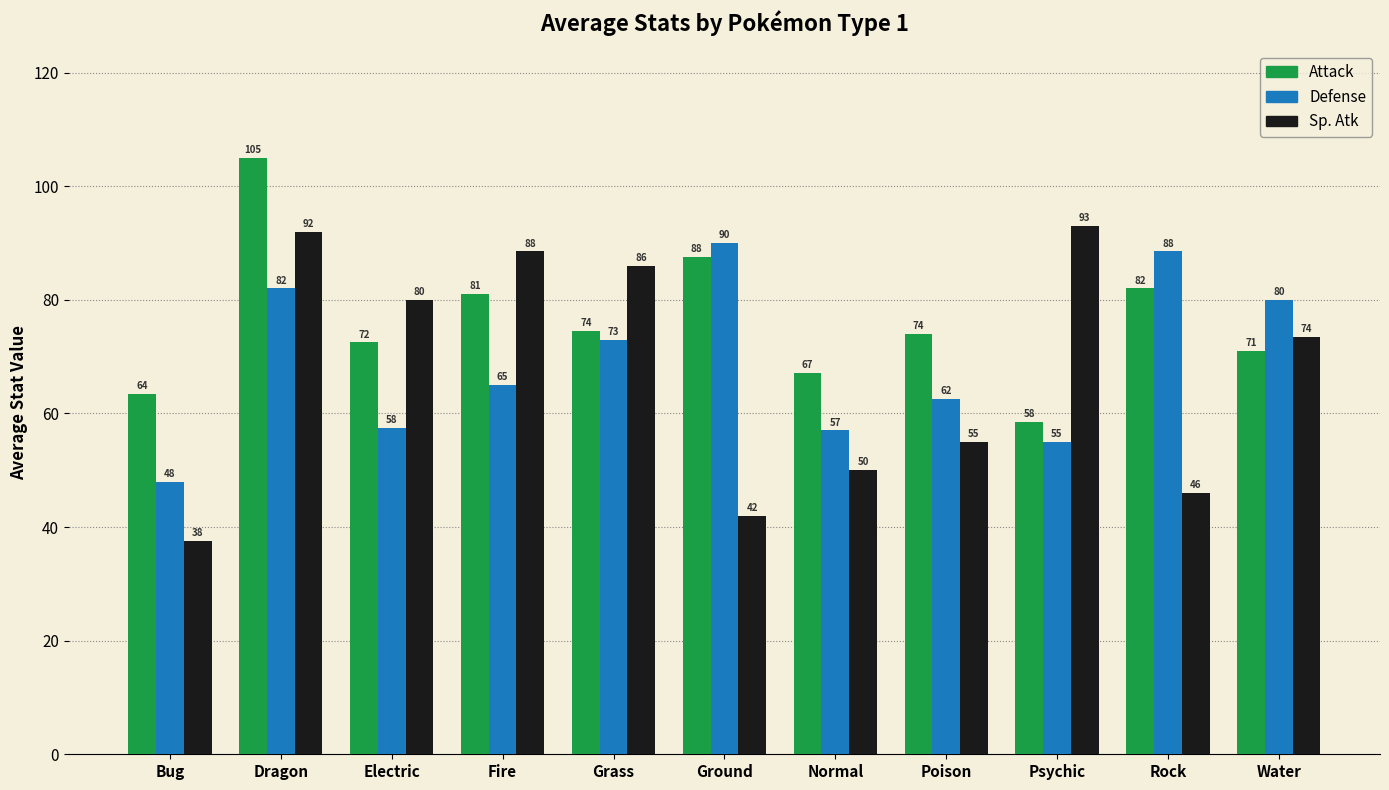

Which category has the highest value across all series?

Dragon